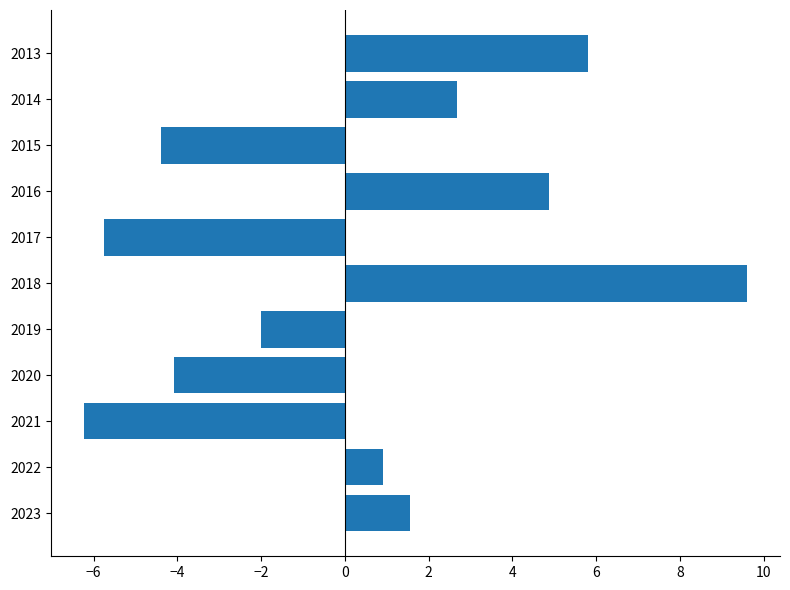

What is the smallest value displayed?

-6.2